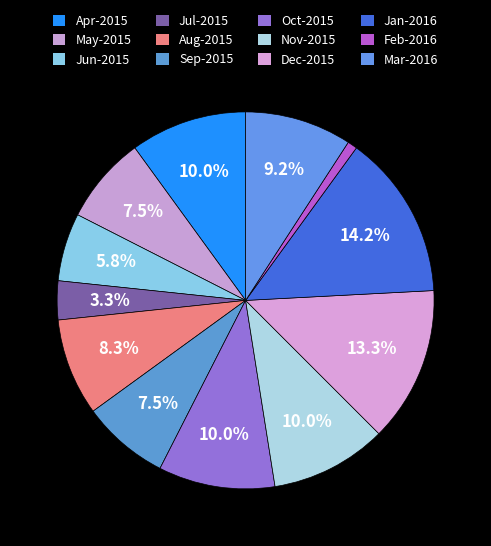

Count the number of slices in the pie.

12